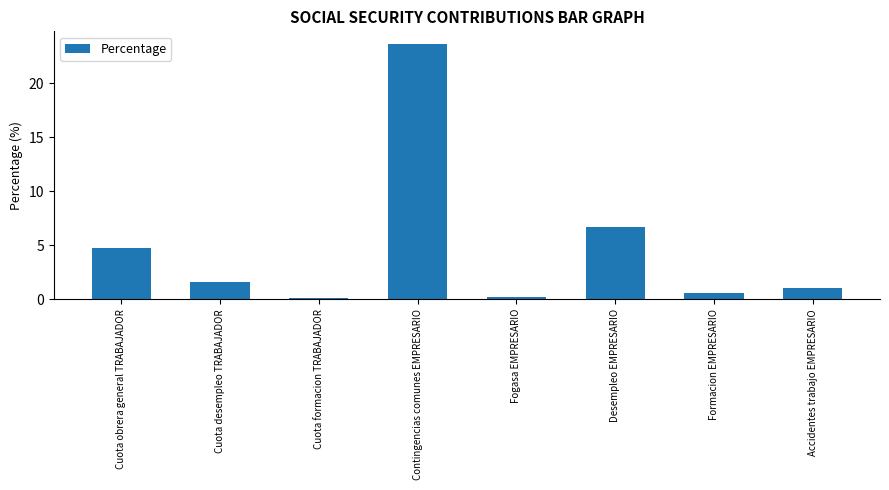

How many bars are there in total?

8